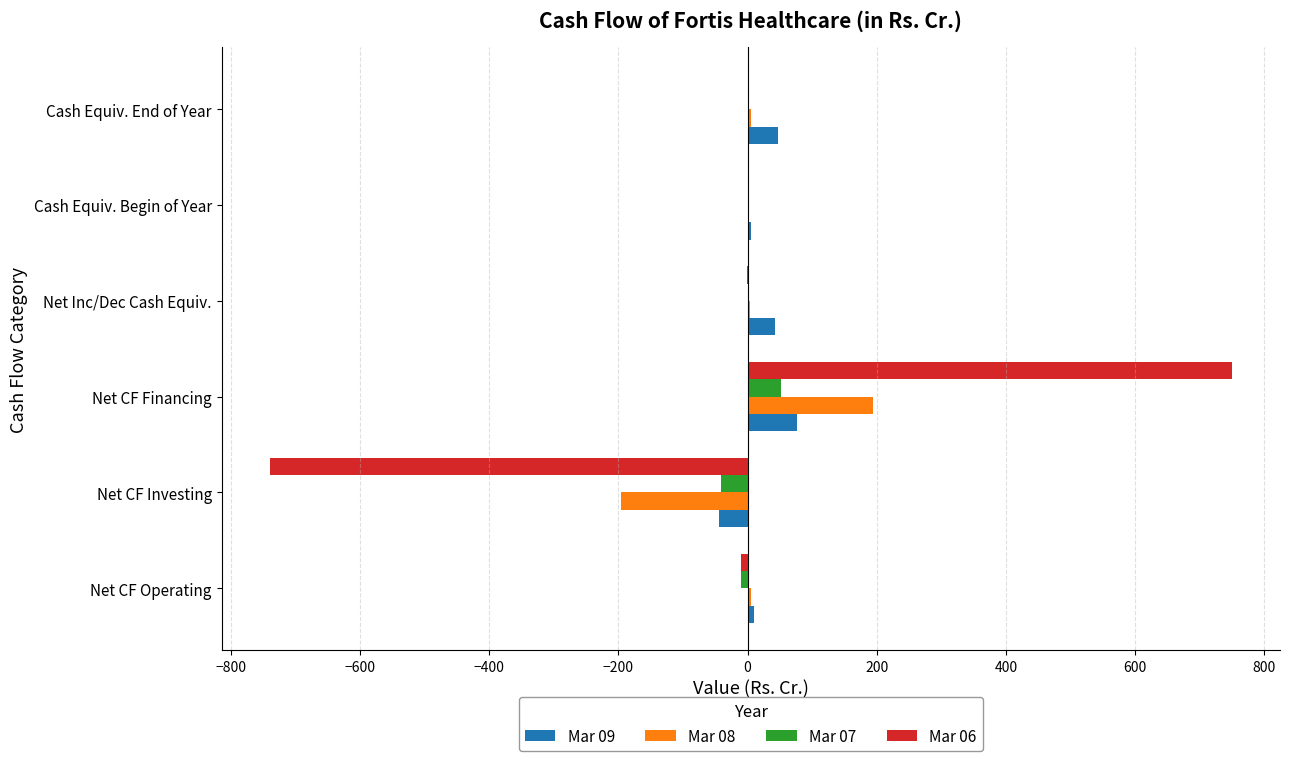

Count the number of data series in this chart.

4